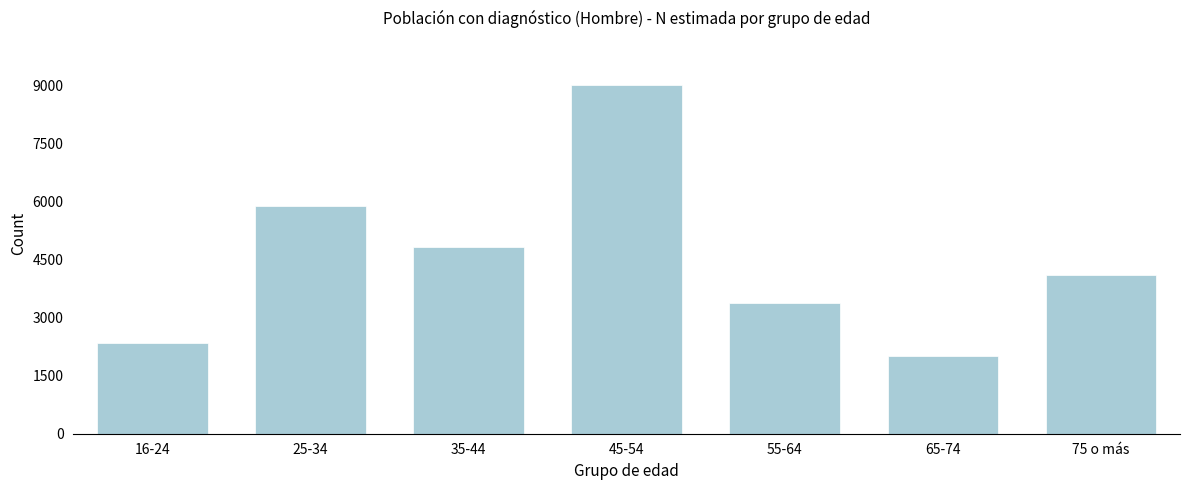

Reading left to right, list all the values displayed in this chart.

16-24=2337	25-34=5876	35-44=4821	45-54=9009	55-64=3377	65-74=2005	75 o más=4105